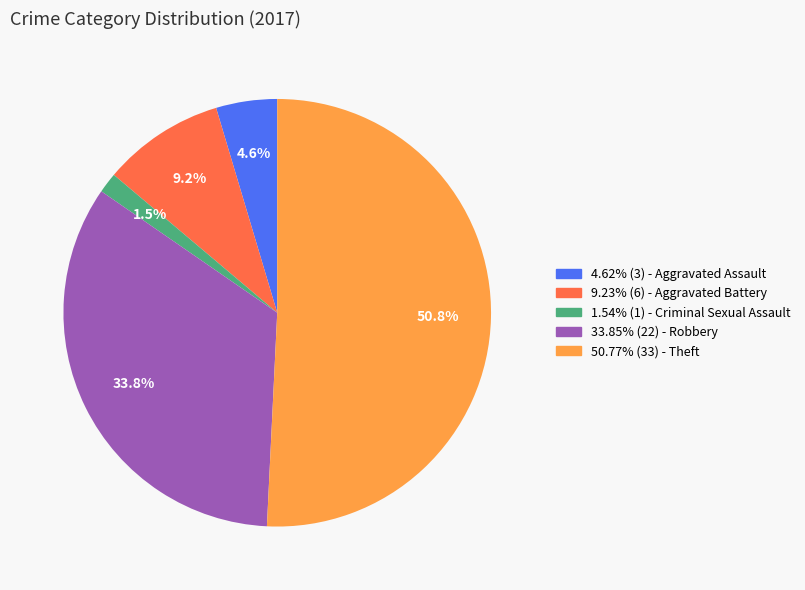

Does 50.77% (33) - Theft represent more than half of the total?

Yes